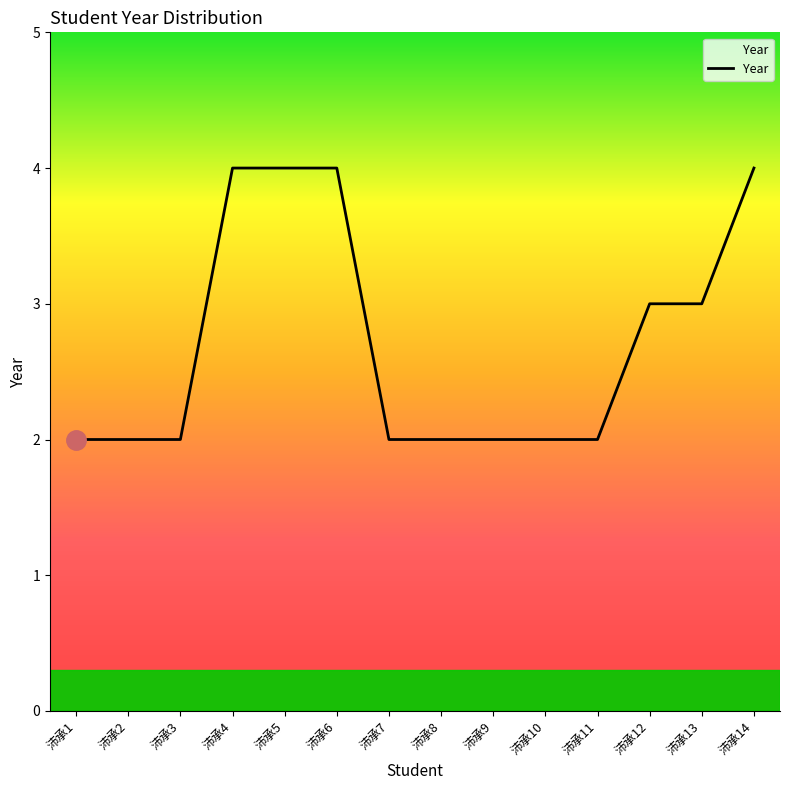

Approximately how many times larger is the value at 沛承9 compared to 沛承4?

0.5